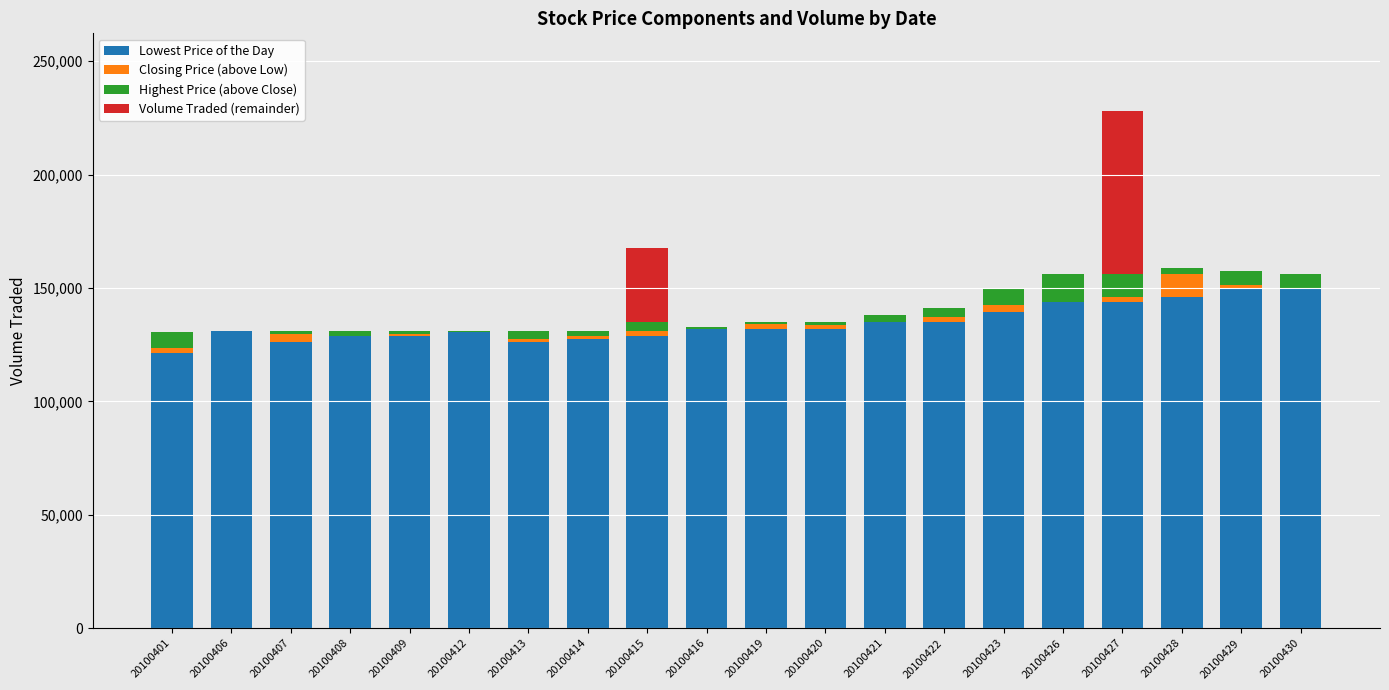

At which category is the sum across all series the highest?

20100427